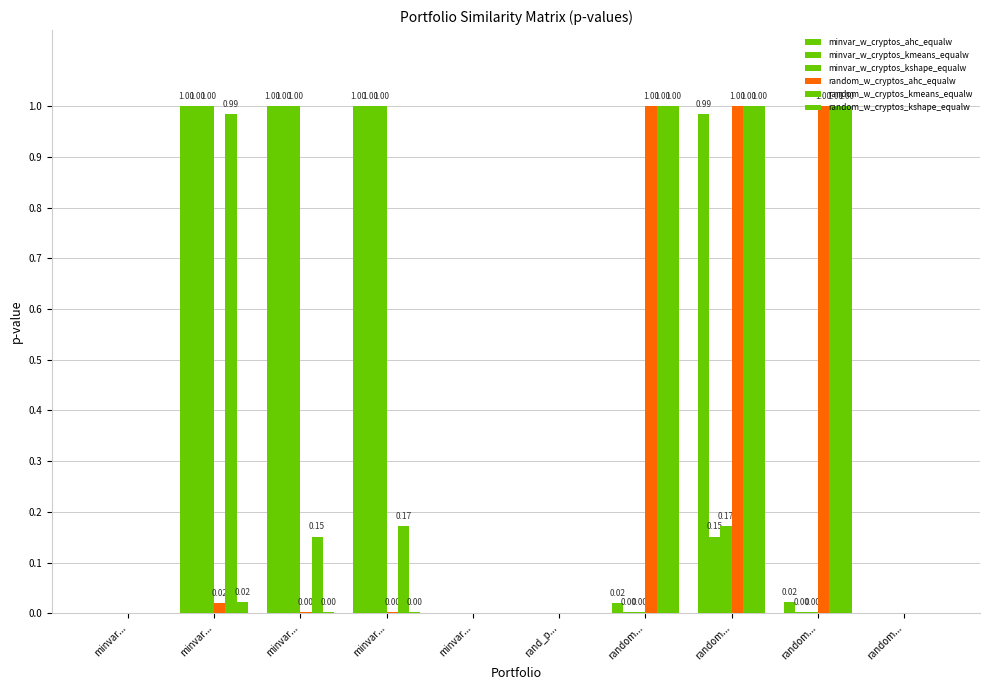

How many values in the random_w_cryptos_kshape_equalw series exceed 0?

6